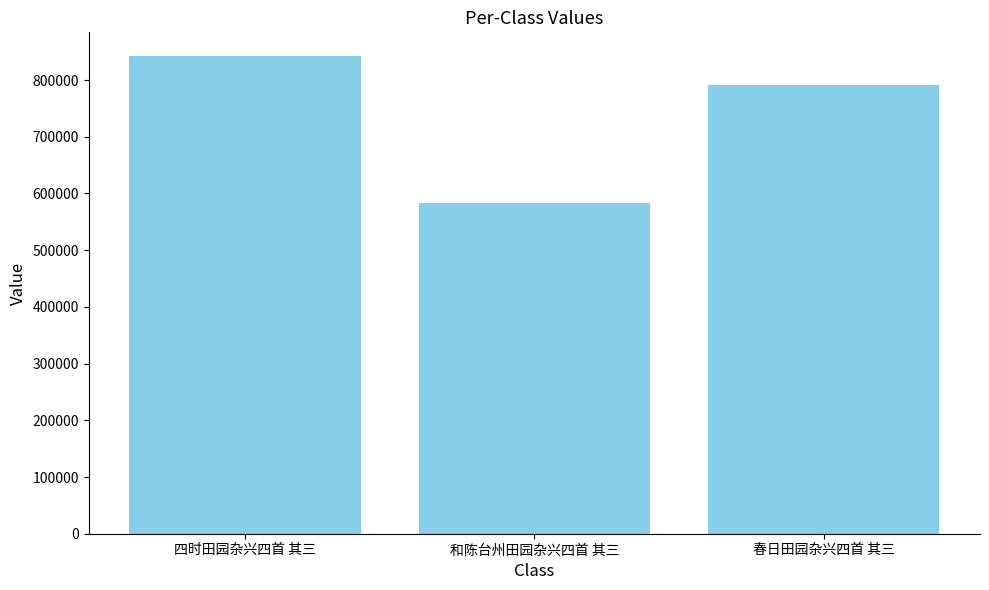

What is the smallest value displayed?

583565